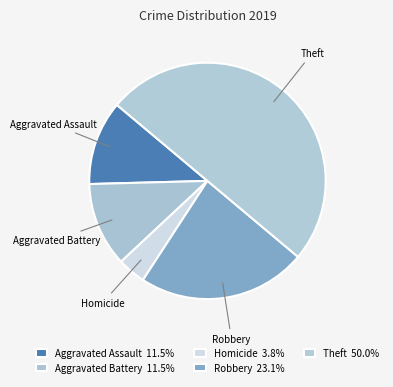

How many segments does this pie chart have?

5